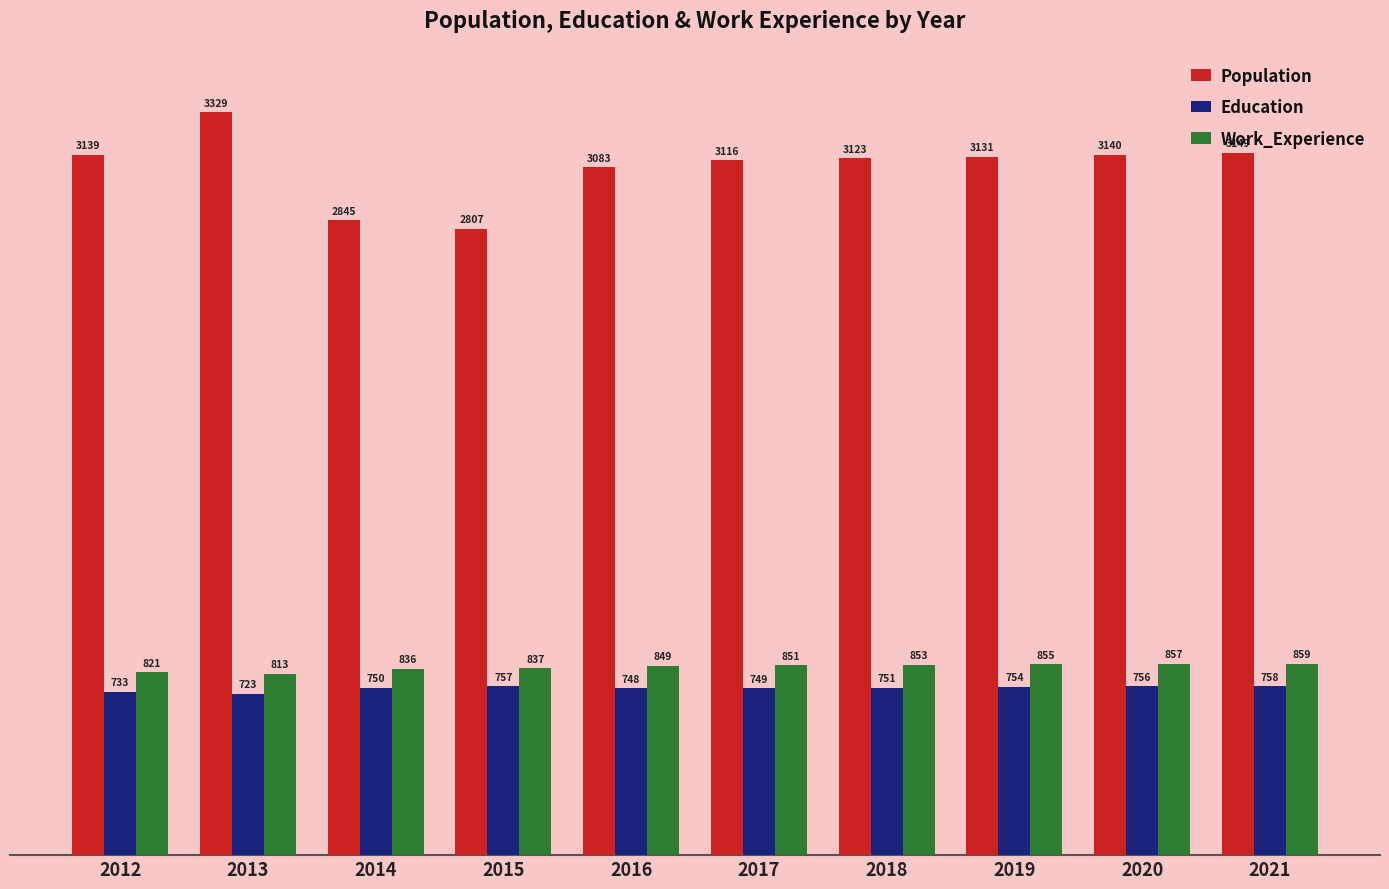

What is the average value of the Education series?

748